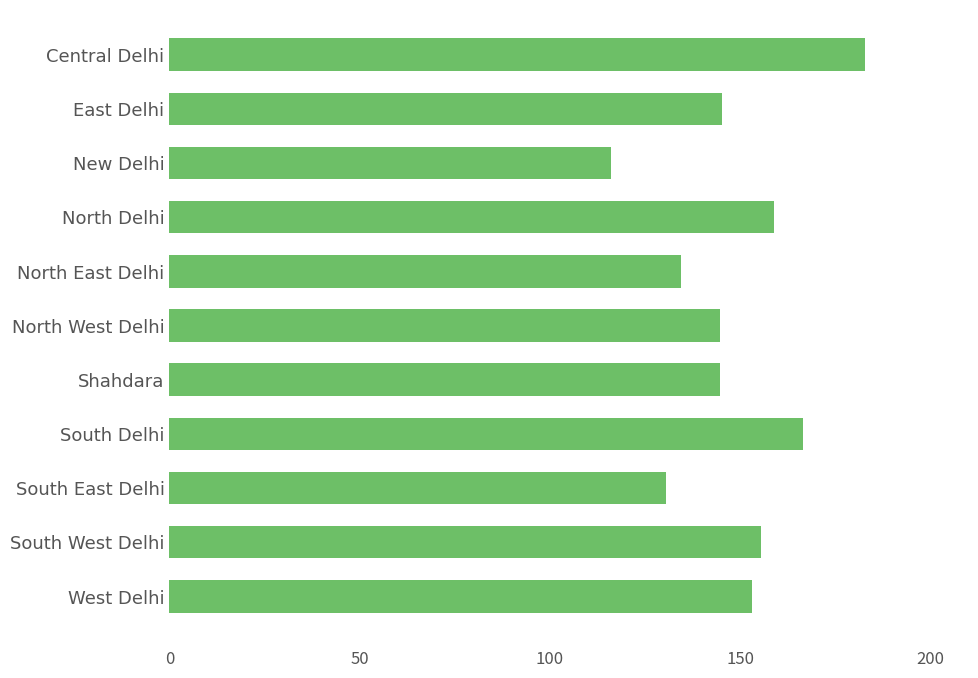

Approximately how many times larger is the value at North West Delhi compared to Central Delhi?

0.8